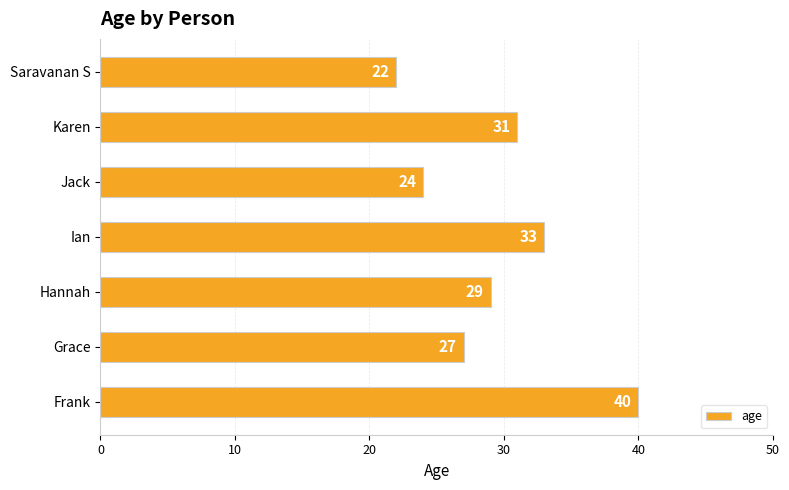

Which category has the highest value across all series?

Frank